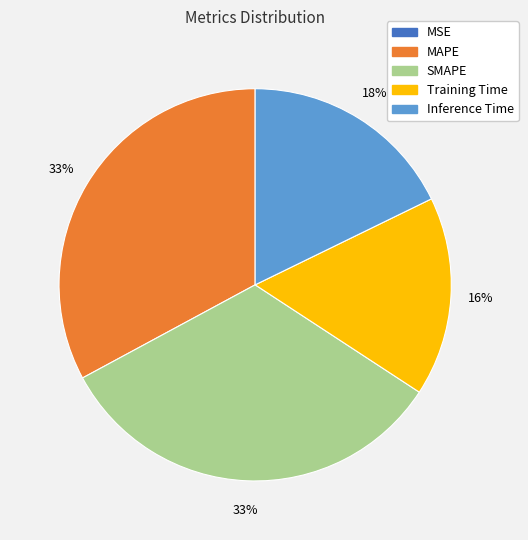

To the nearest percent, what portion does Inference Time represent?

18%